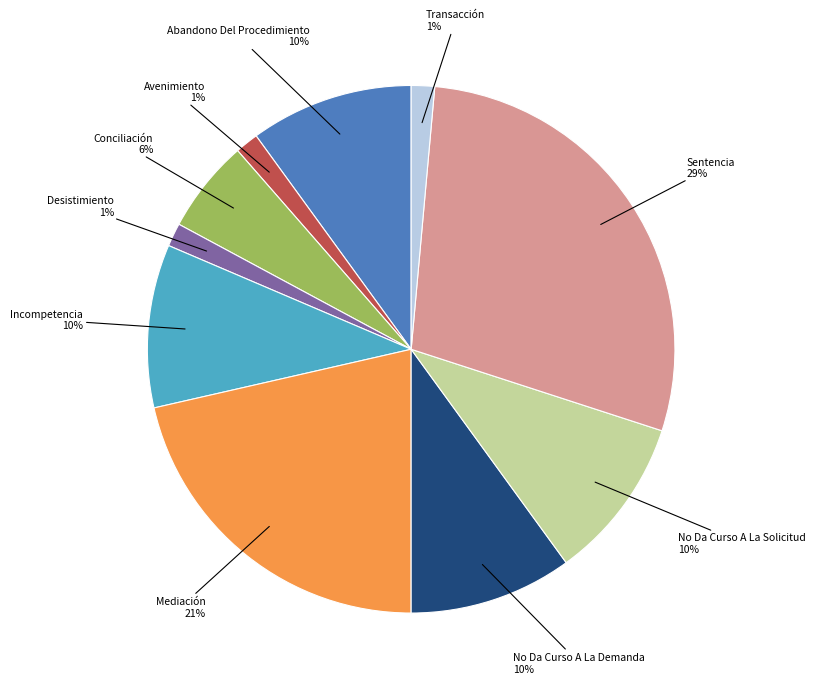

To the nearest percent, what is the average slice percentage?

10%